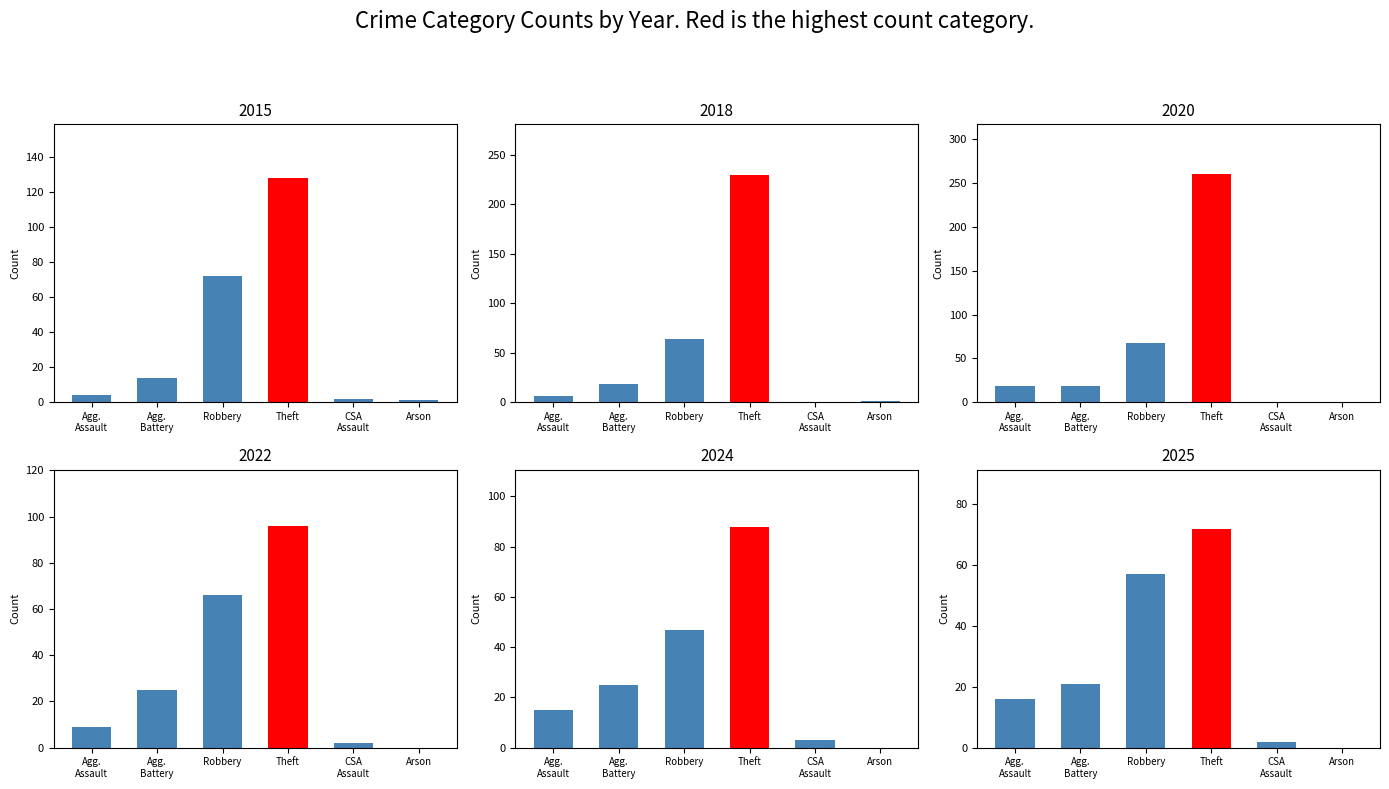

Is it true that 2020 equals 68 at 2?

True